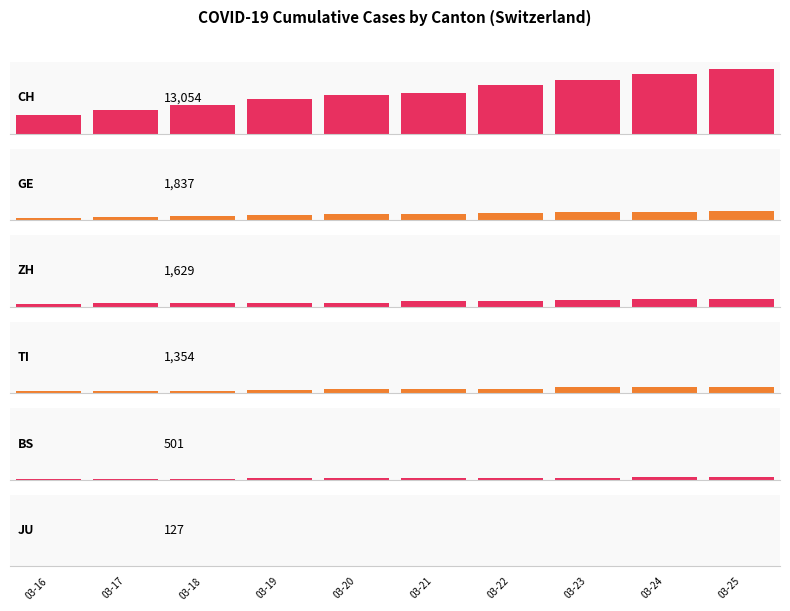

Which category has the lowest value in the BS series?

03-16